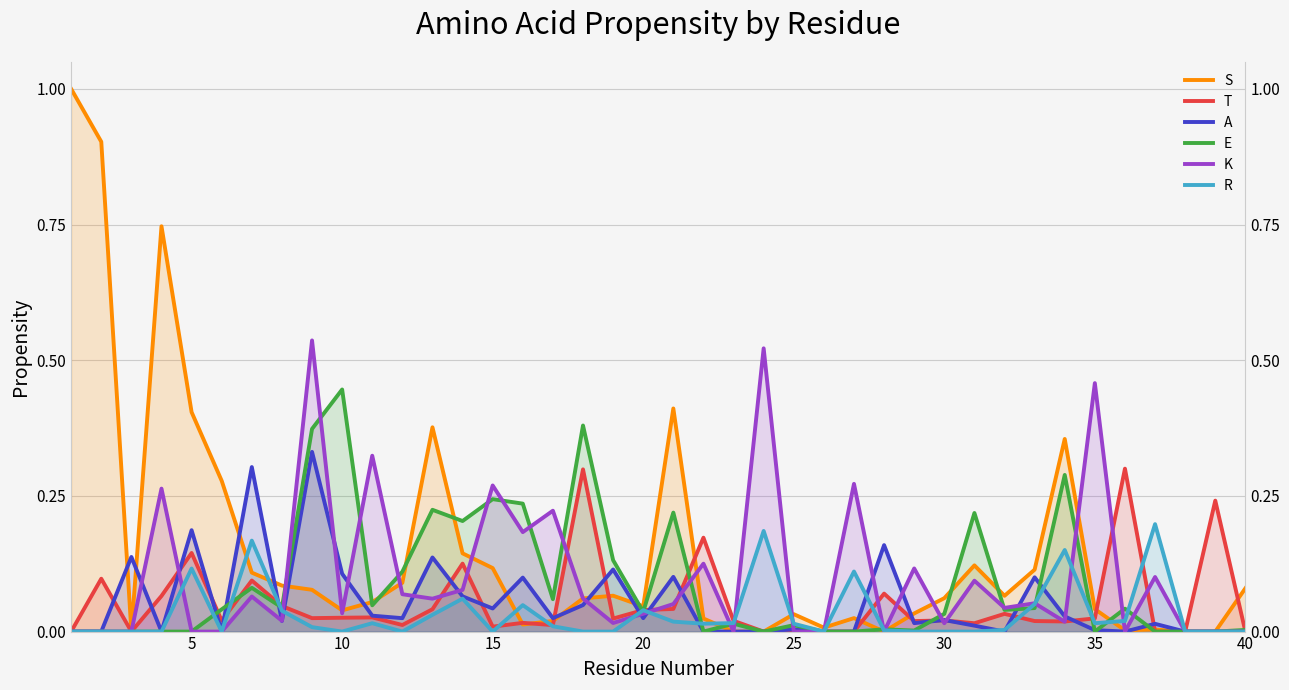

True or false: K has more than 0 points higher than both neighbors.

True